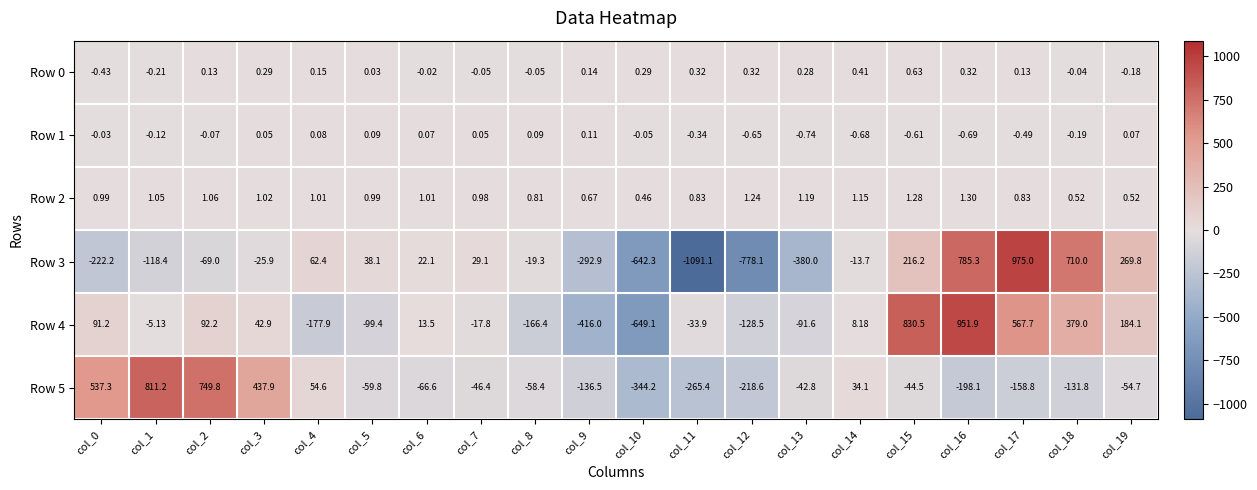

Is the value of Row 4 at col_7 greater than the value of Row 1 at col_9?

No